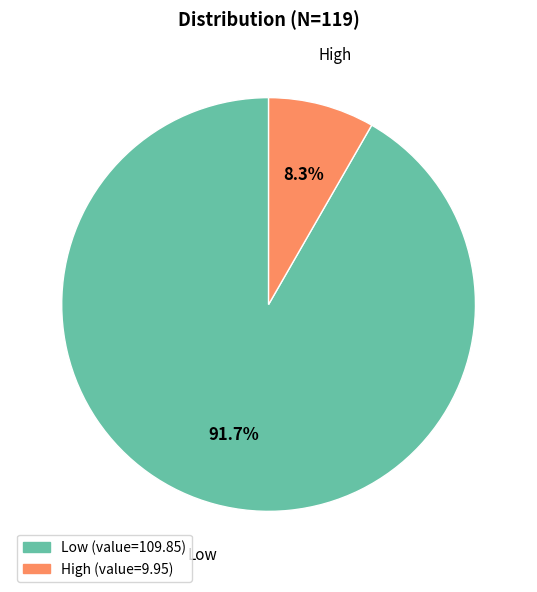

To the nearest percent, what is the combined percentage of Low and High?

100%